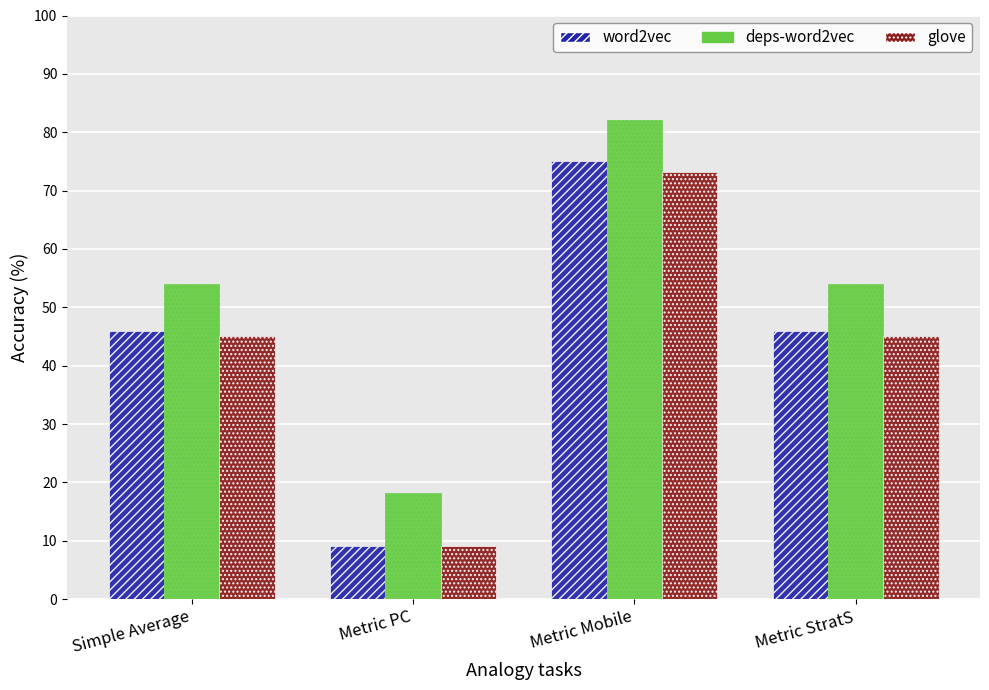

True or false: deps-word2vec has a value of 18.2 at Metric PC.

True